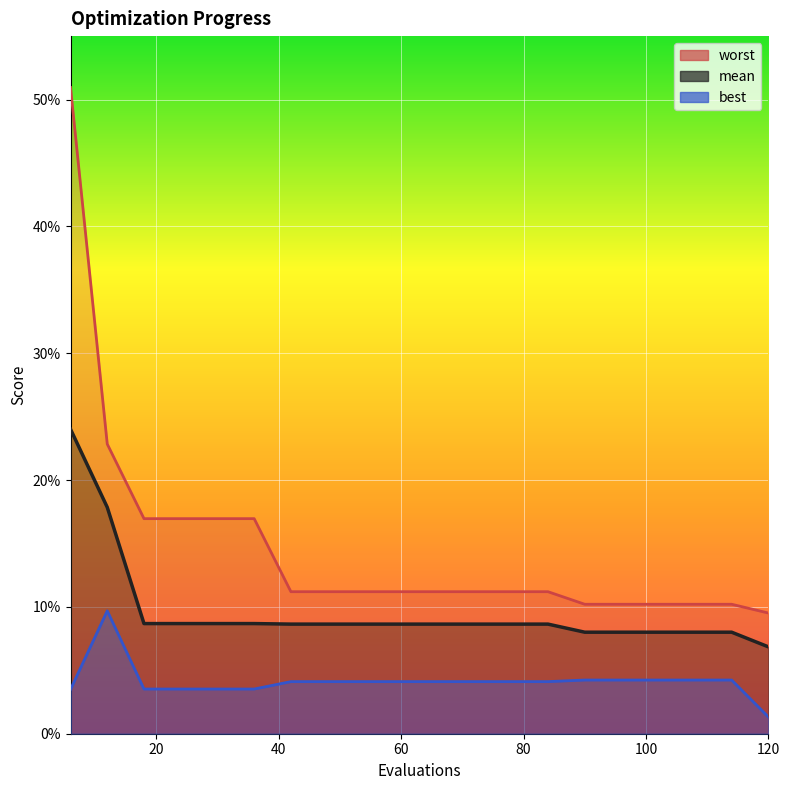

What is the spread (max minus min) of values at 18?

0.1